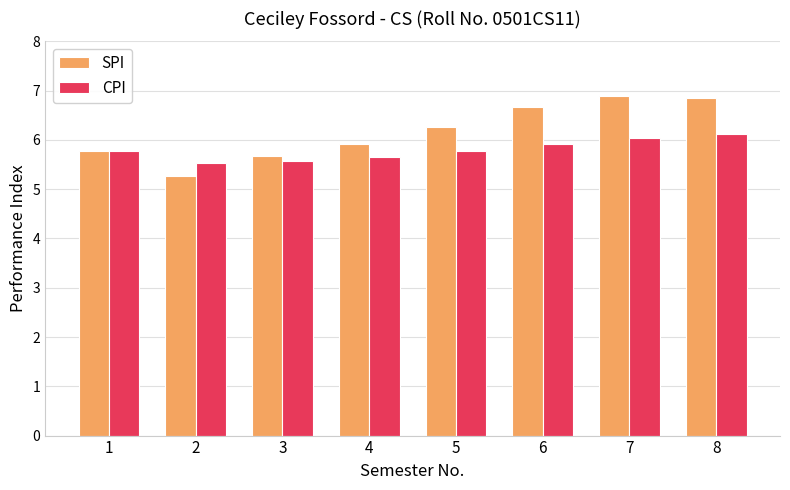

What value does the CPI series have at 3?

5.6